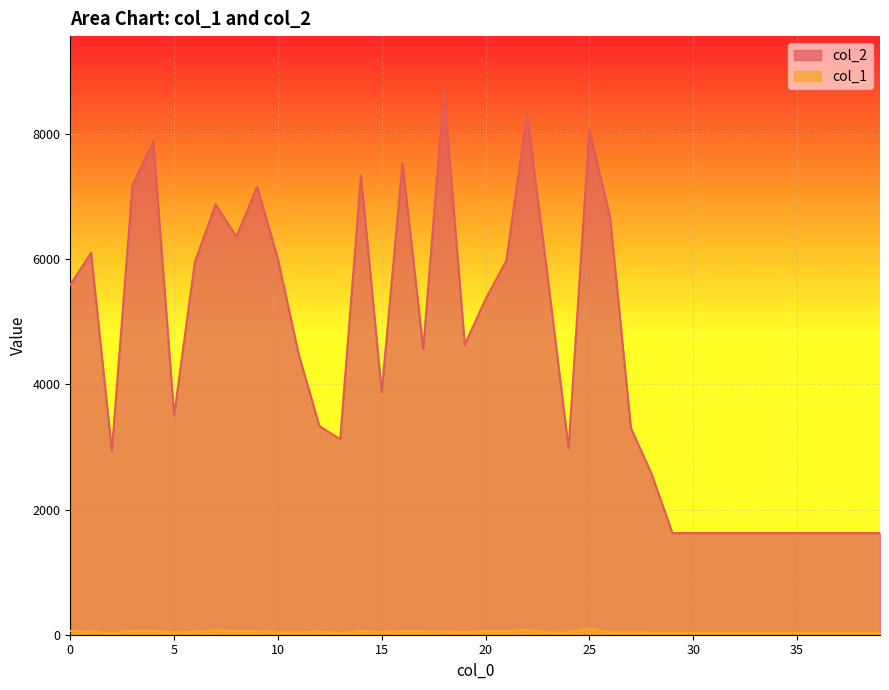

What is the sum of all col_1 values?

1805